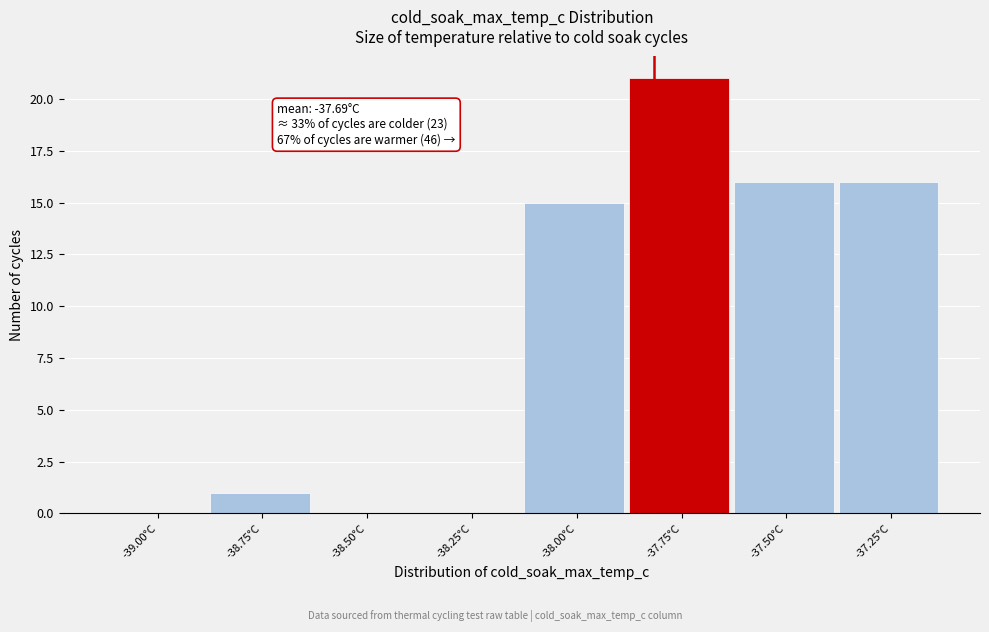

Reading left to right, list all the values displayed in this chart.

-39.00°C=0	-38.75°C=1	-38.50°C=0	-38.25°C=0	-38.00°C=15	-37.75°C=21	-37.50°C=16	-37.25°C=16